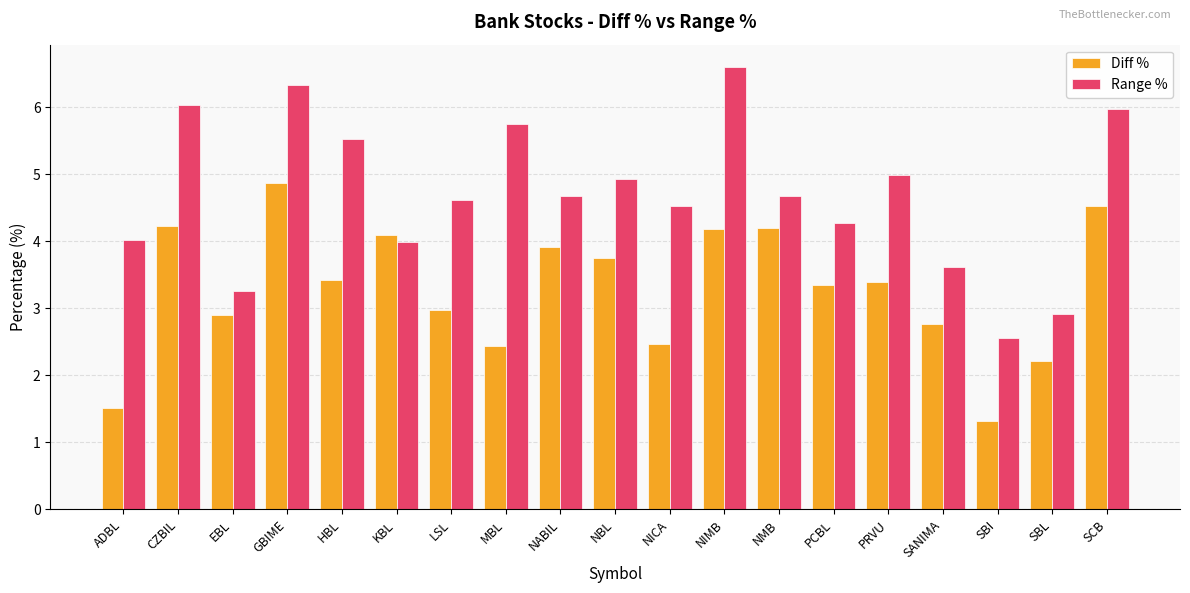

Which label corresponds to the smallest value in the chart?

SBI